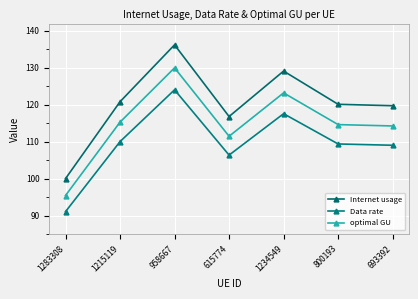

Where is the first local minimum for optimal GU?

615774